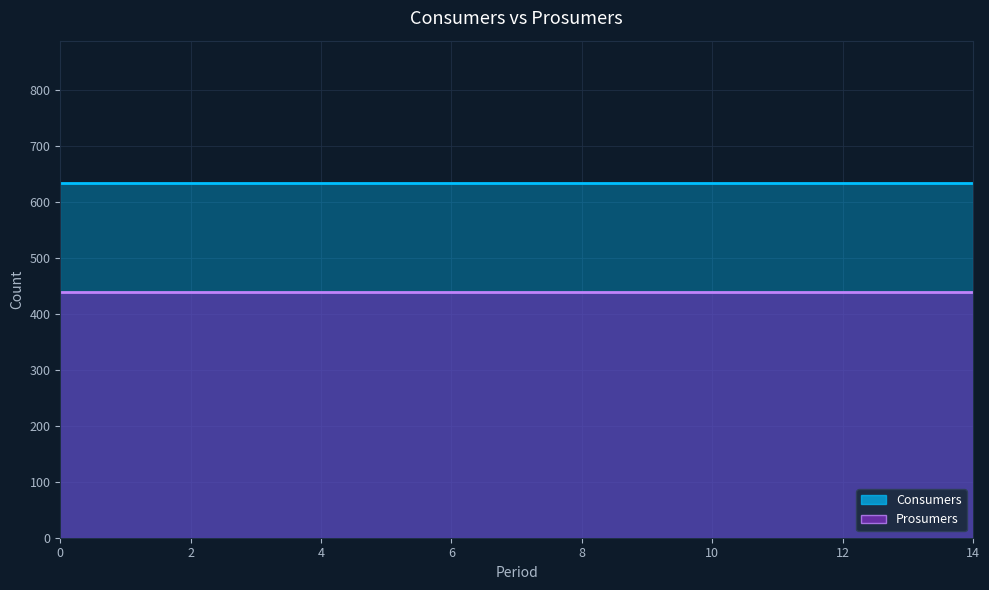

True or false: Prosumers and Consumers cross at least once.

False